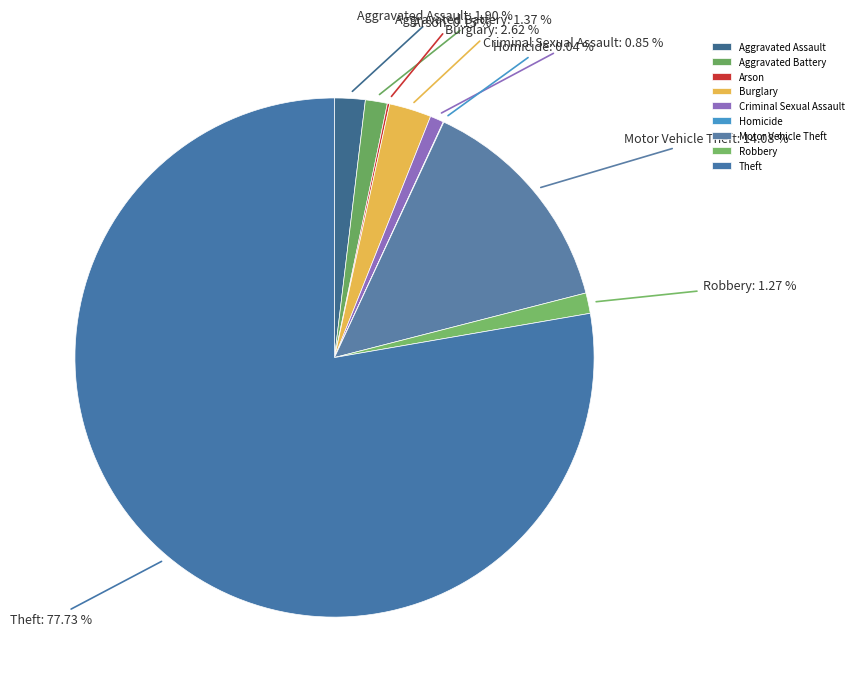

Does any single category account for the majority?

Yes